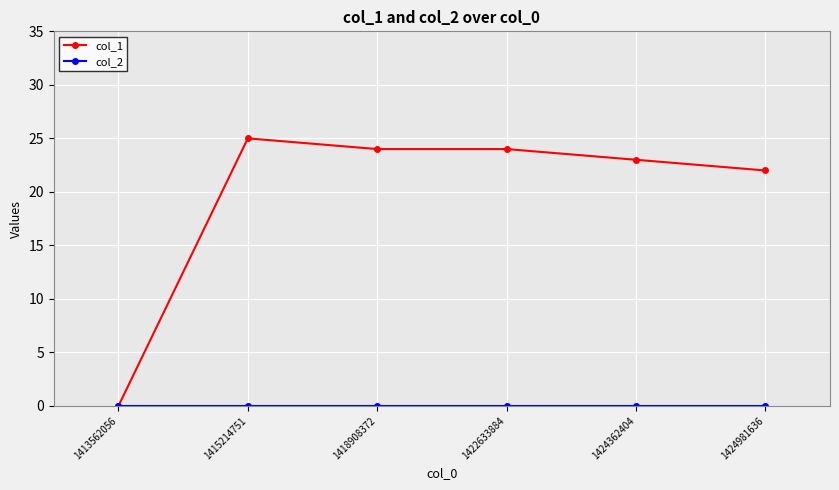

What is the value of the col_1 point at the 4th from the left?

24